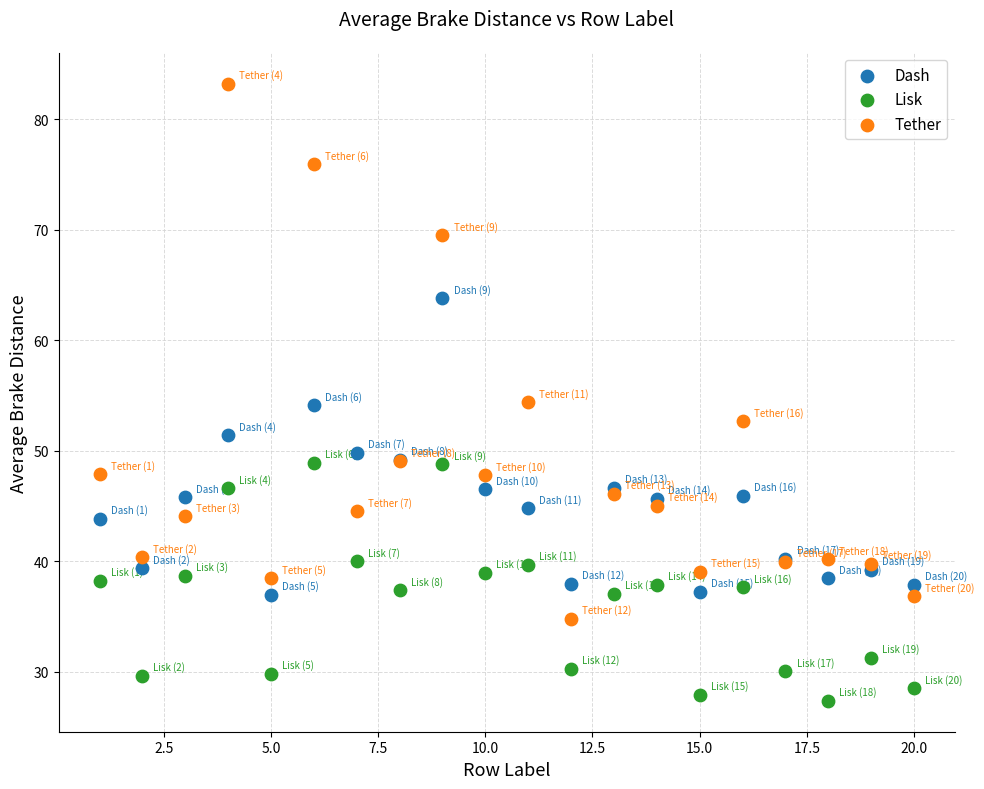

Which series reaches the maximum Y coordinate?

Tether